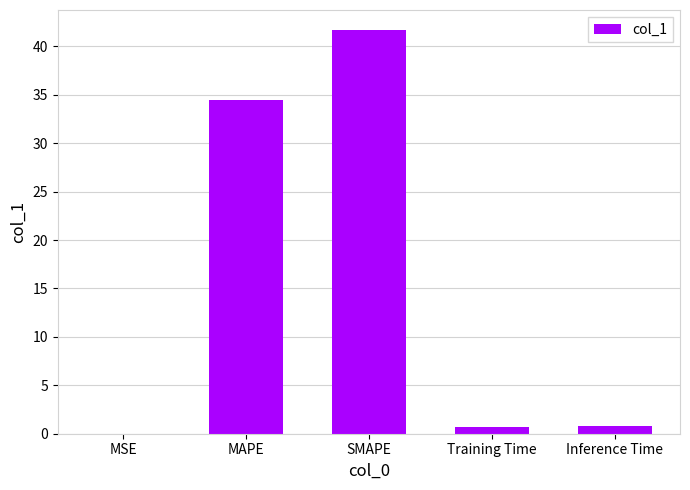

The value at SMAPE is 41.7. True or false?

True